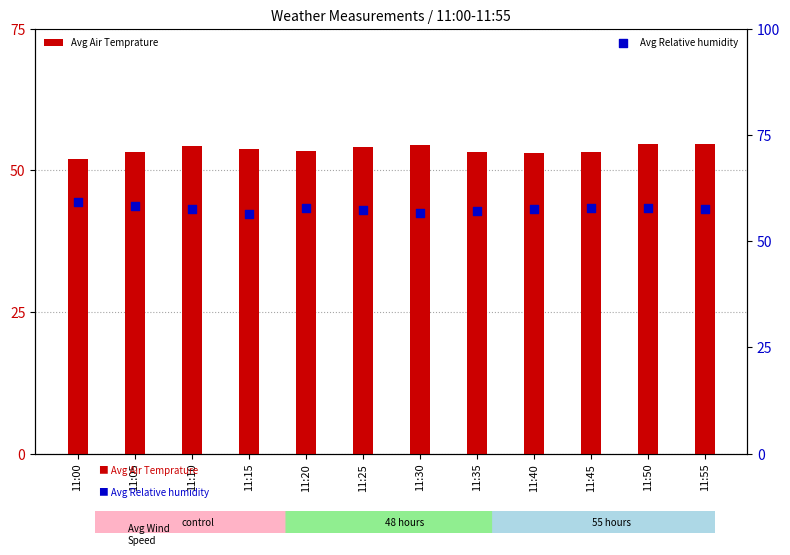

Which series has the largest total across all categories?

Avg Relative humidity